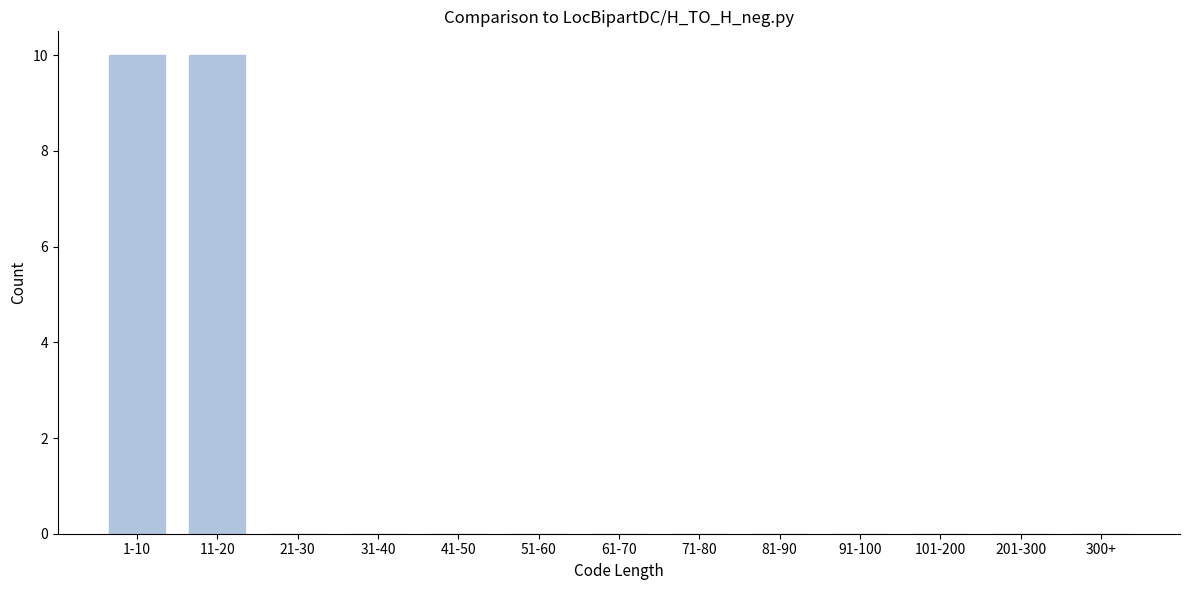

Reading right to left, list all the values displayed in this chart.

300+=0	201-300=0	101-200=0	91-100=0	81-90=0	71-80=0	61-70=0	51-60=0	41-50=0	31-40=0	21-30=0	11-20=10	1-10=10